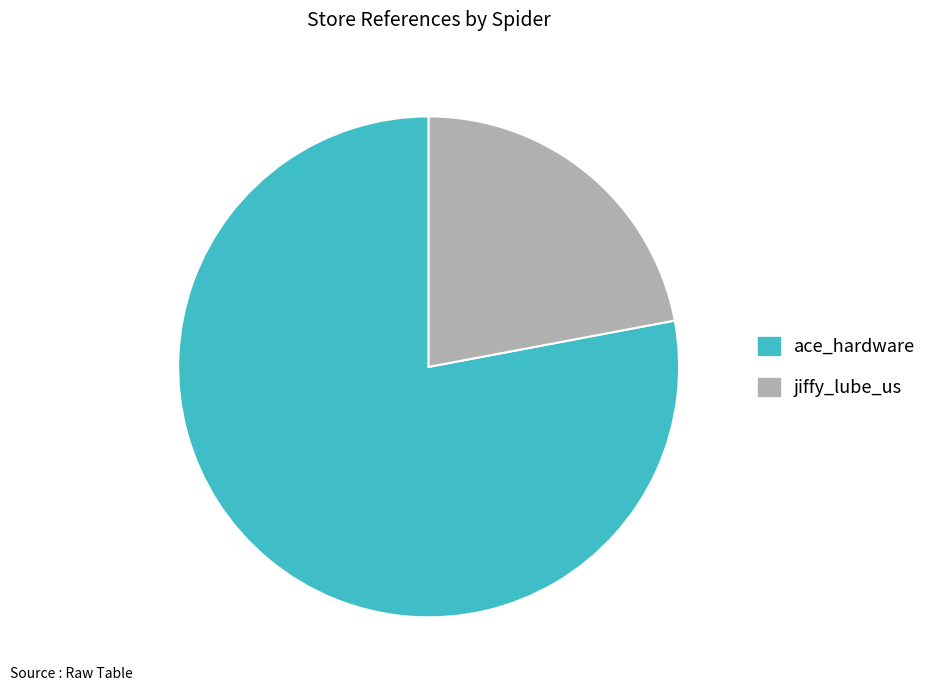

True or false: jiffy_lube_us accounts for 22% of the total.

True